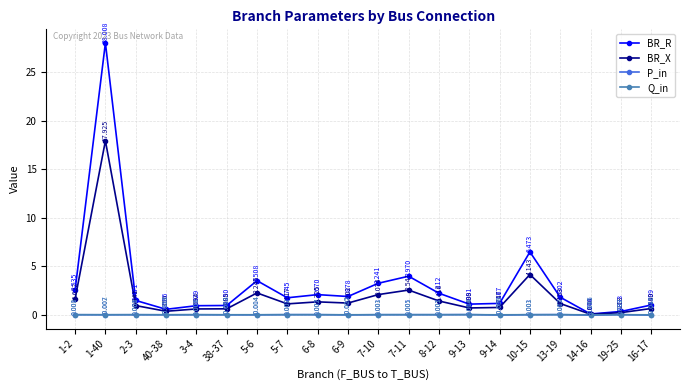

What are all the series names shown in the legend?

BR_R, BR_X, P_in, Q_in